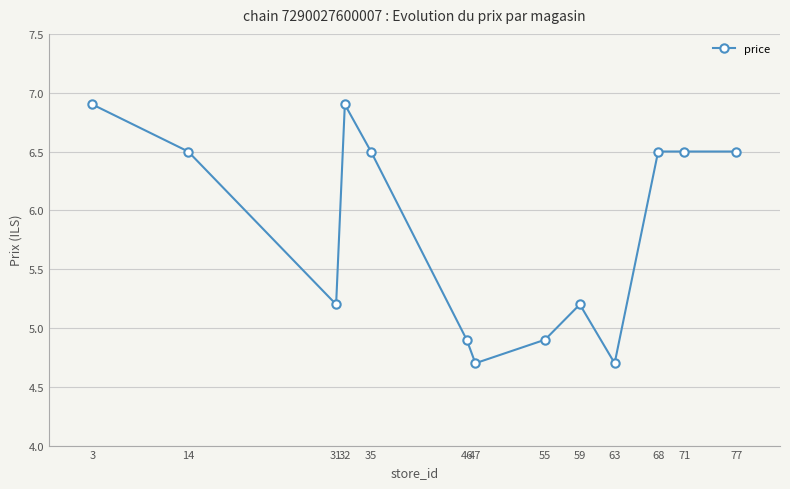

Which has a higher value, 55 or 71?

71